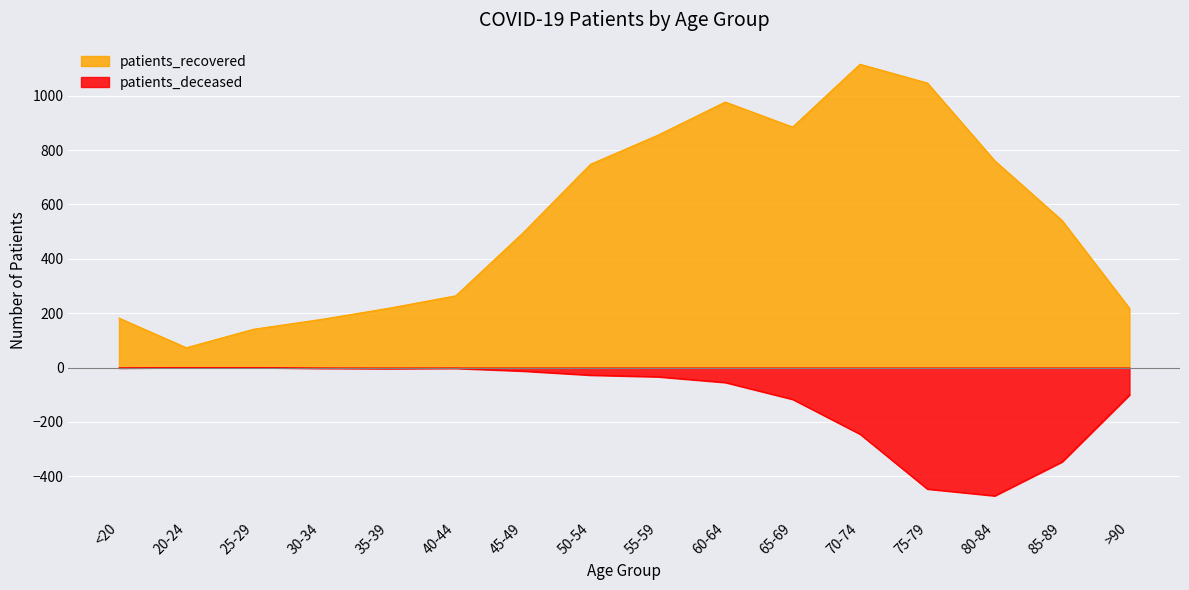

What is the difference between the highest and lowest values at 40-44?

267